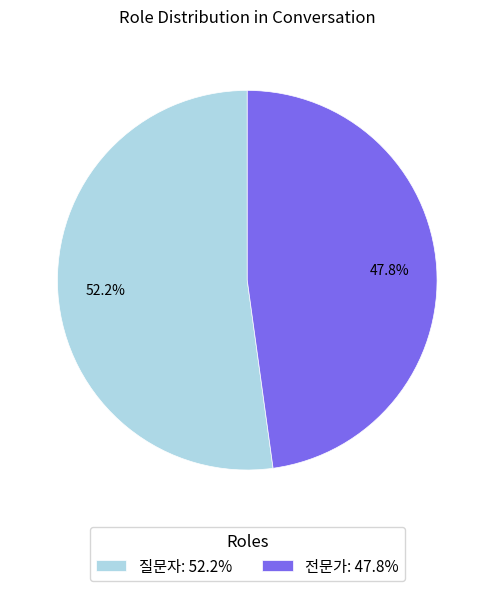

True or false: 전문가 accounts for 48% of the total.

True